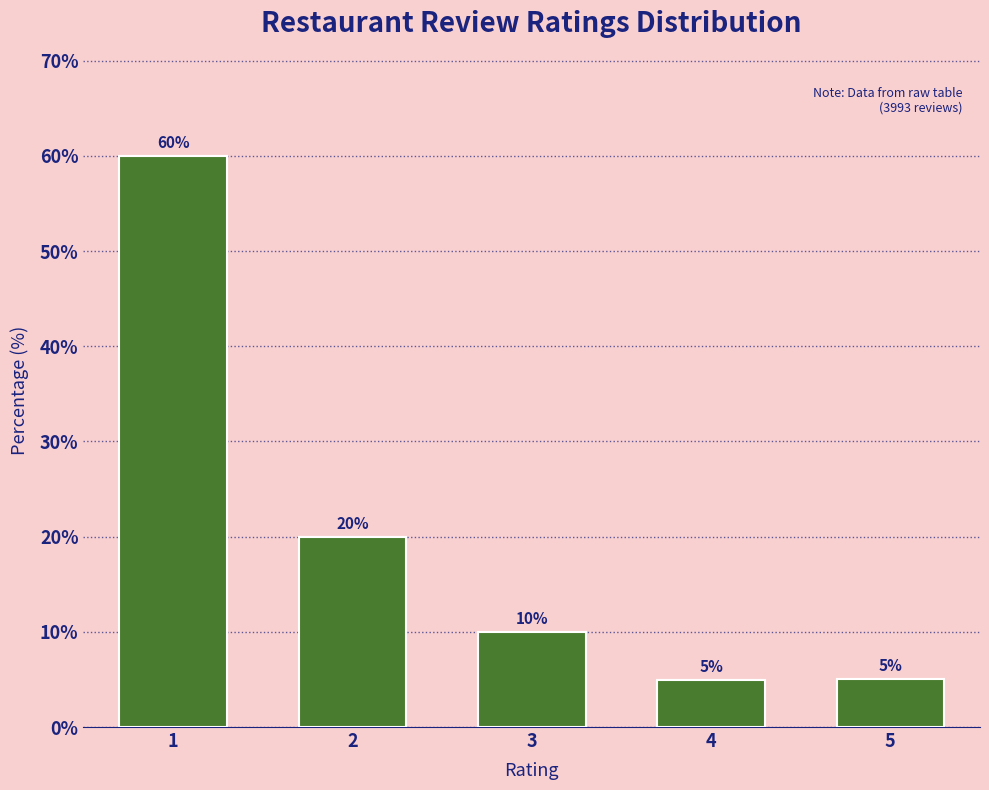

Reading left to right, transcribe all the data shown in this chart.

60.0	20.0	10.0	5.0	5.0